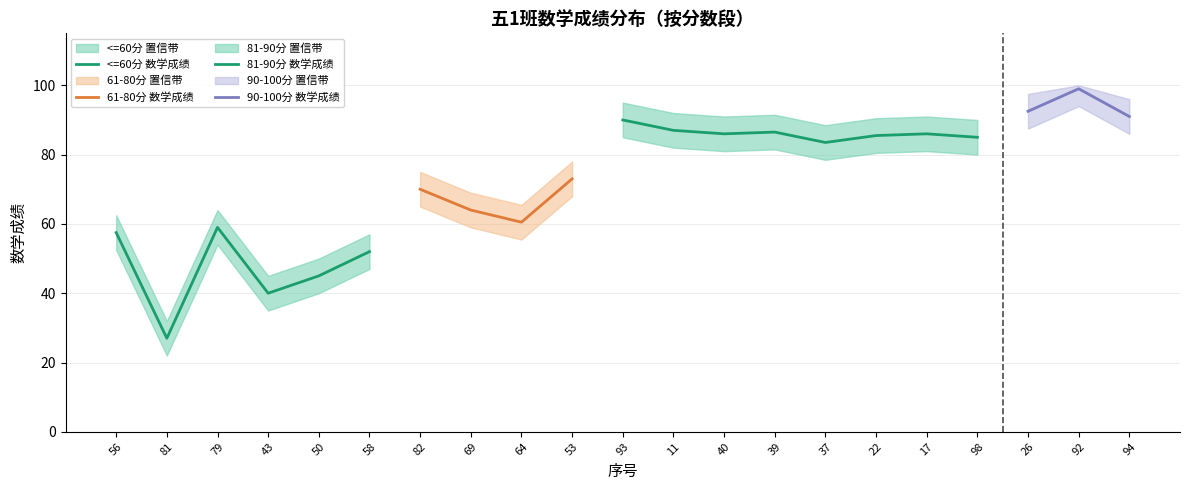

True or false: 数学 has a value of 21.8 at 69.

False